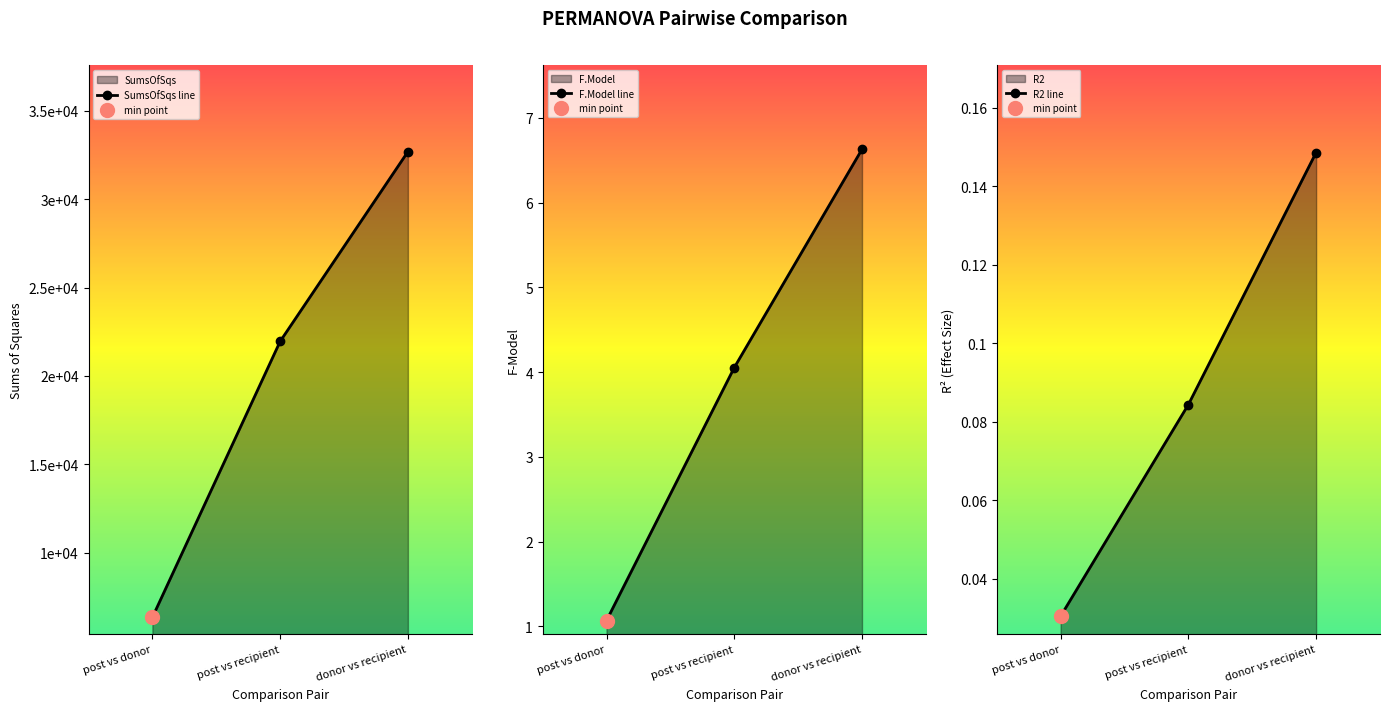

Which series has the largest total across all categories?

SumsOfSqs line